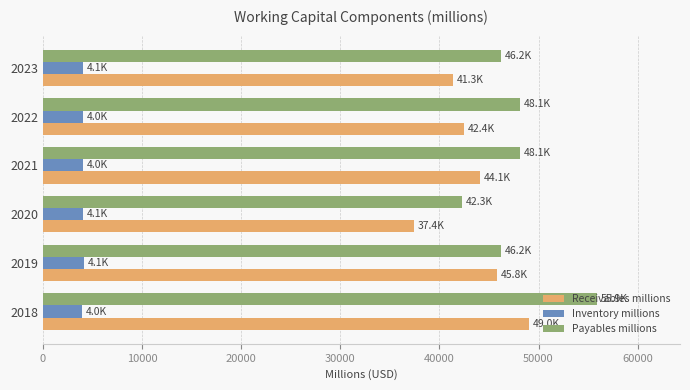

Which series has the largest range (max minus min)?

Payables millions